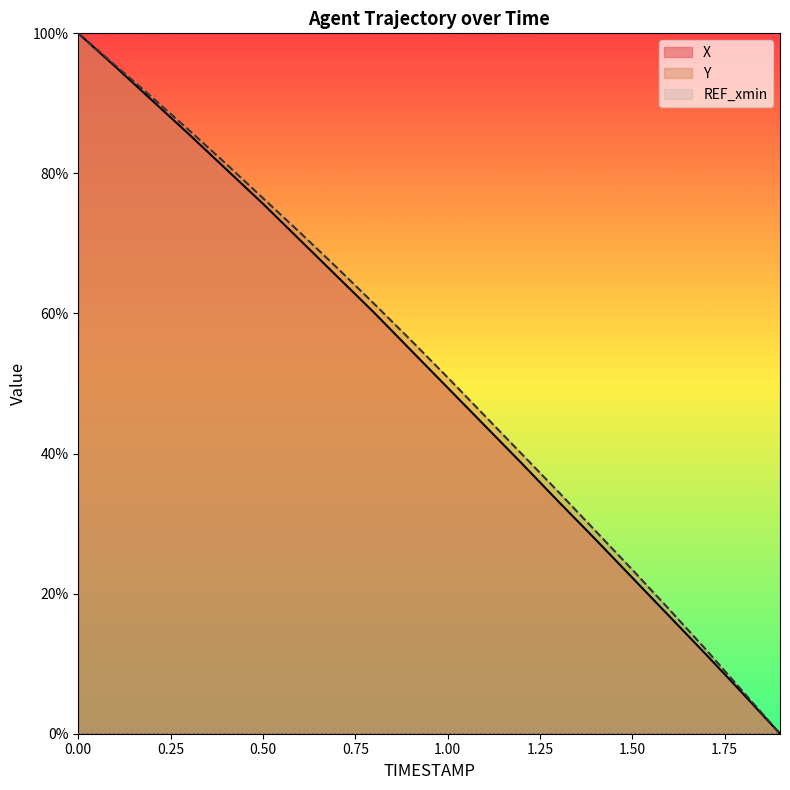

How many data points in X are less than 54?

10